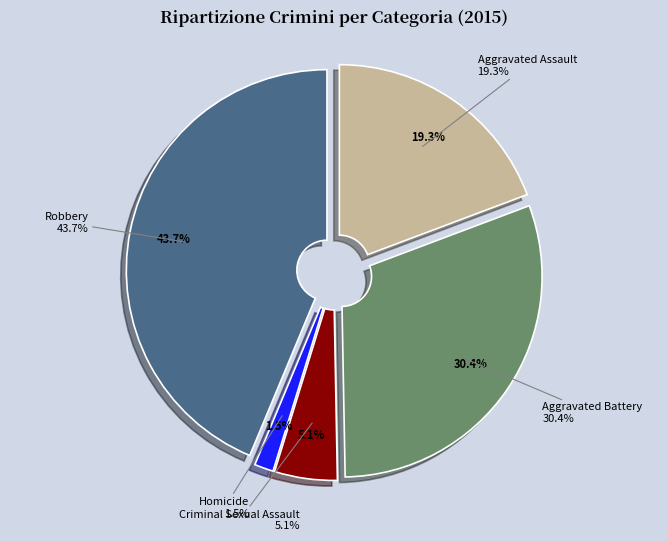

What percentage do Aggravated Battery and Homicide together represent?

32.0%